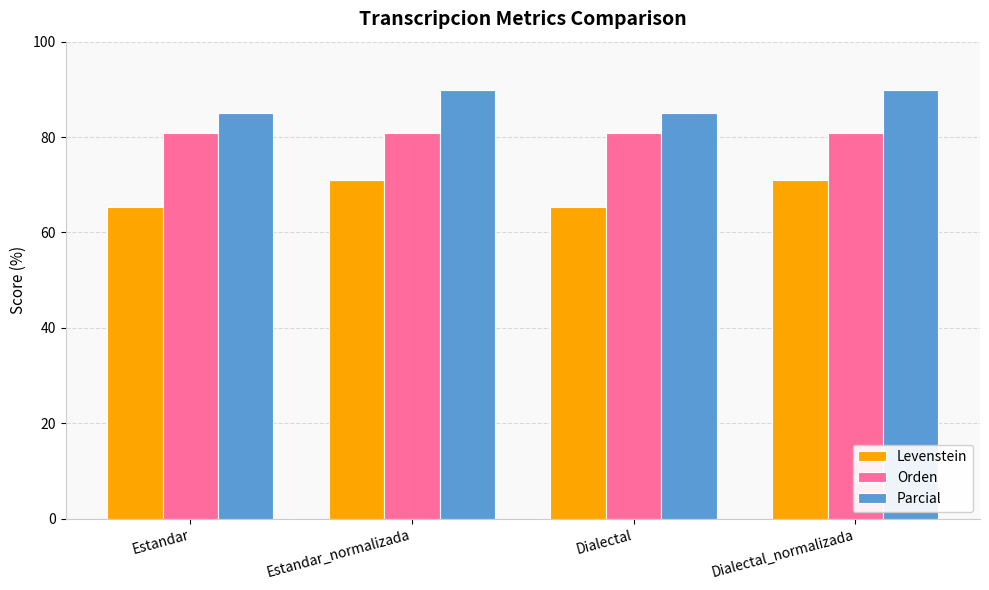

What is the maximum value for Orden?

80.8